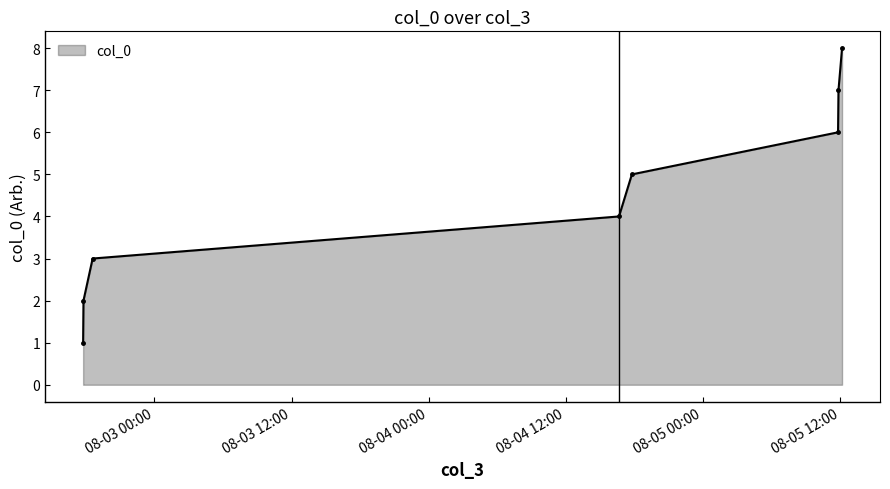

What is the minimum value shown in the chart?

1